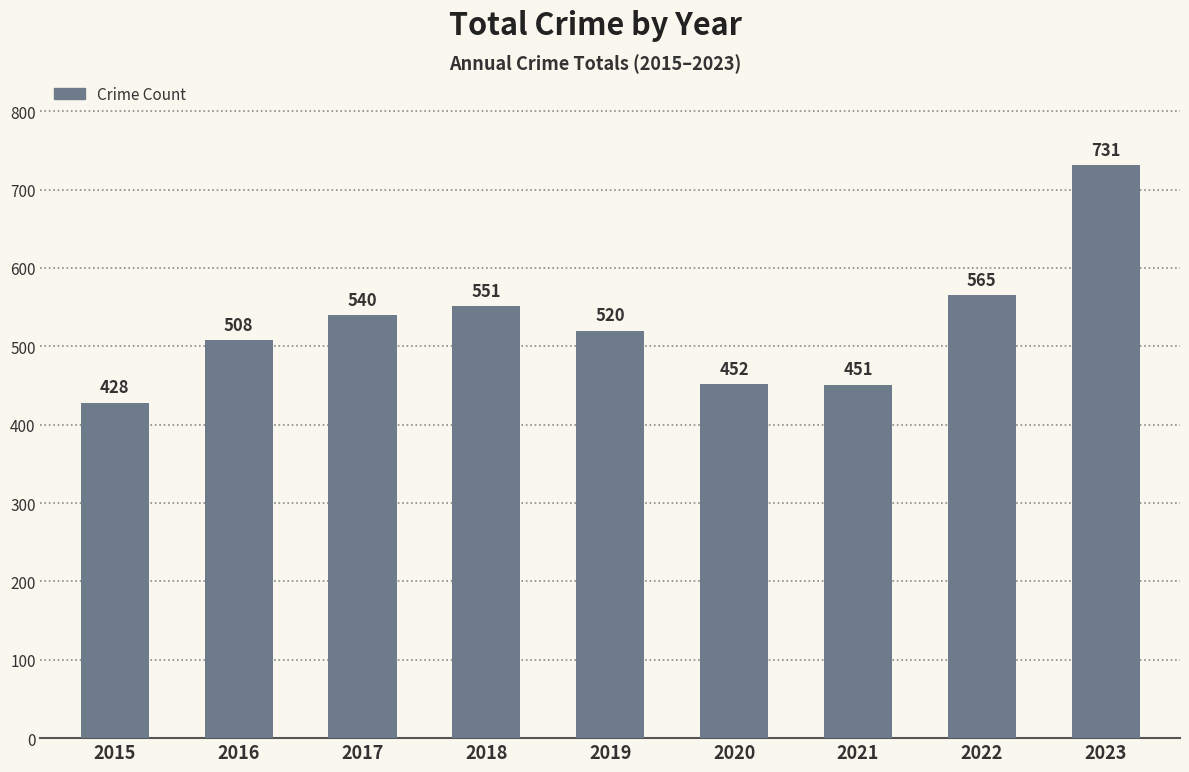

Reading left to right, transcribe all the data shown in this chart.

428	508	540	551	520	452	451	565	731